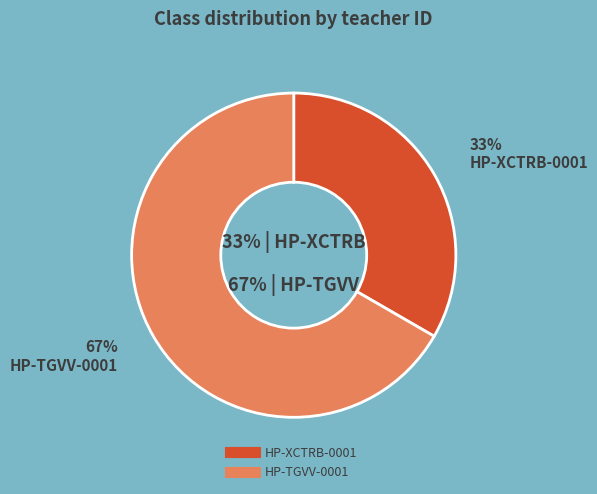

Is HP-XCTRB-0001 the majority of the pie?

No